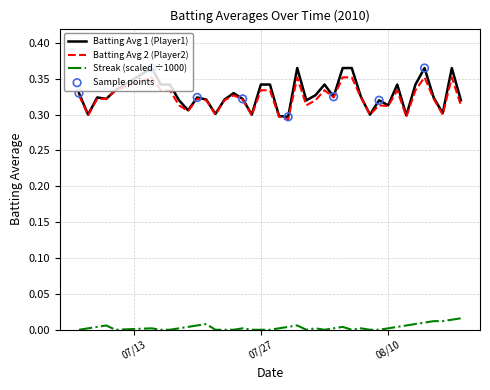

Which series has the largest range (max minus min)?

Batting Avg 1 (Player1)